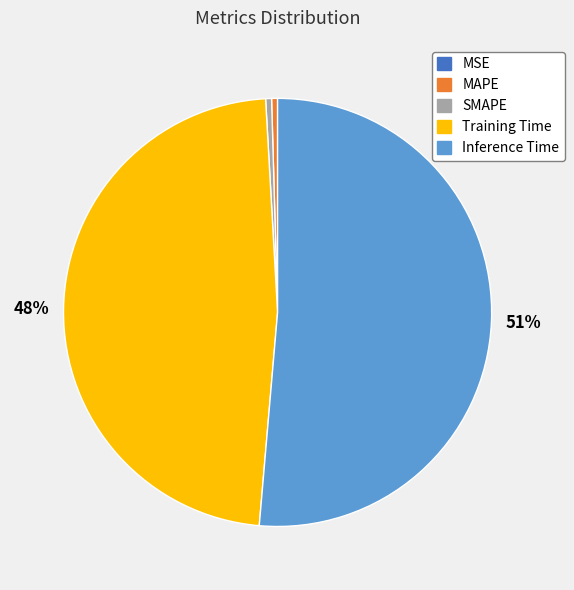

Between Inference Time and Training Time, which is larger?

Inference Time